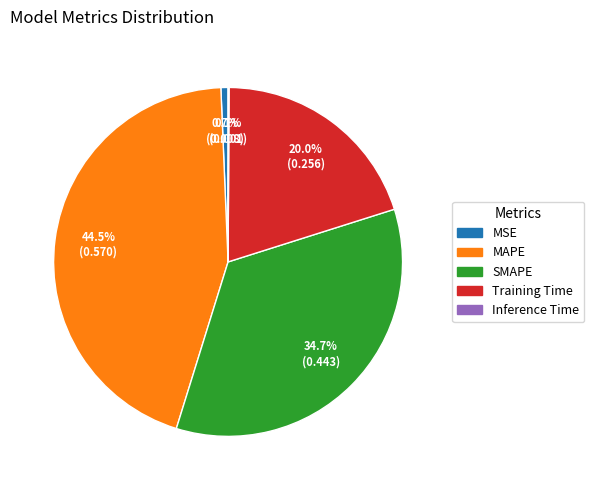

How much of the chart is everything except MSE?

99.3%